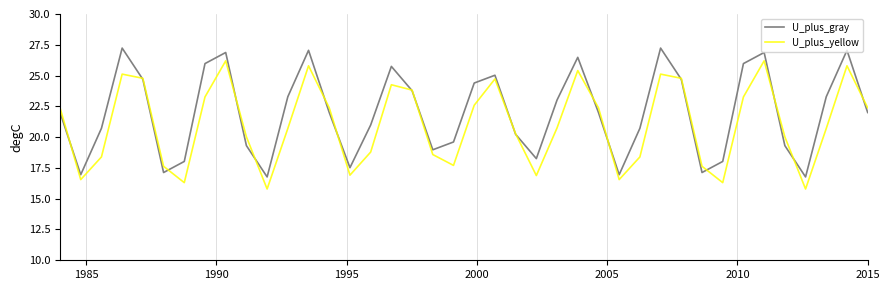

Which series has the largest total across all categories?

U_plus_gray